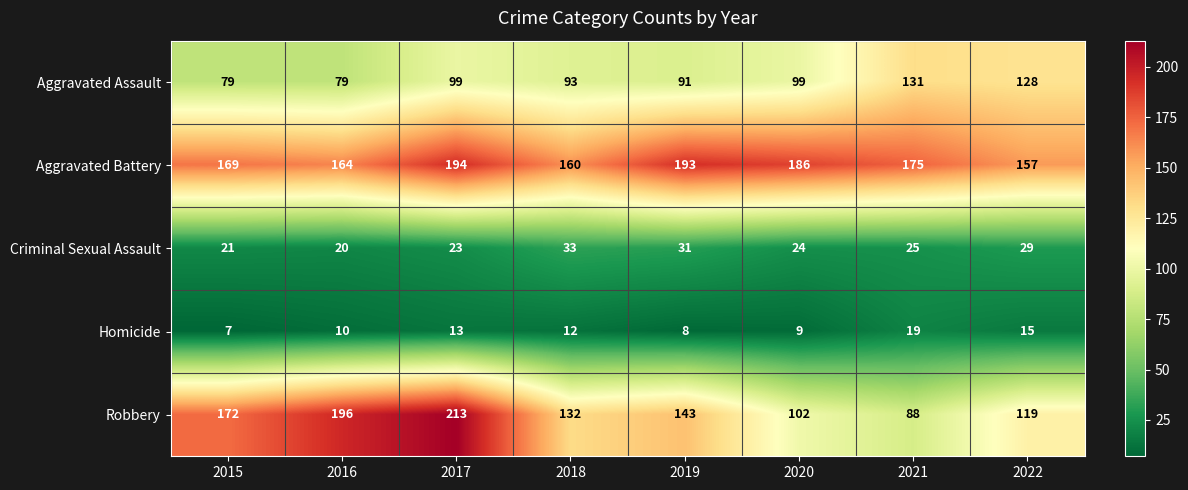

The value of Criminal Sexual Assault at 2016 is 36. True or false?

False